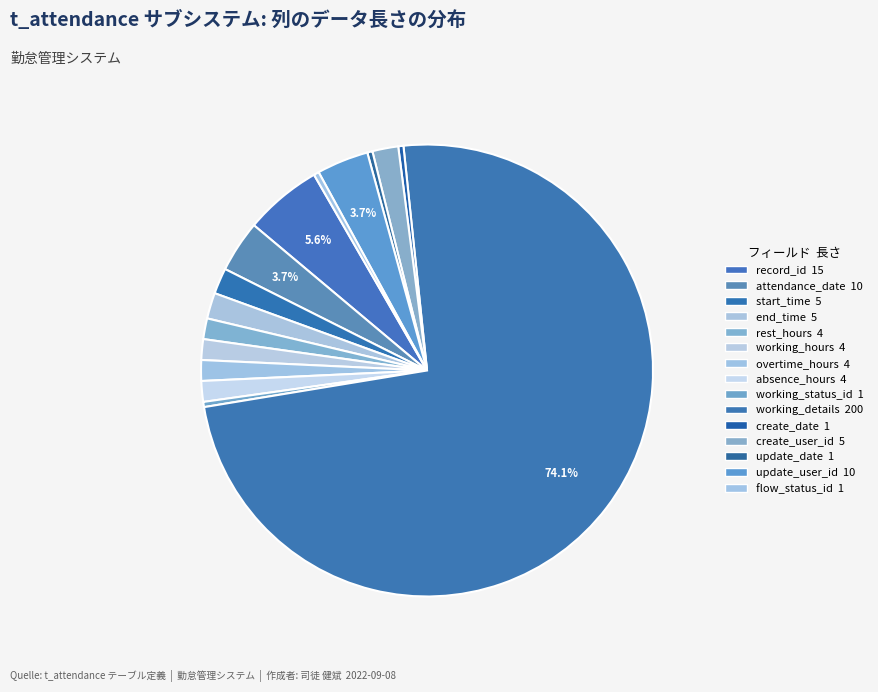

How many segments does this pie chart have?

15